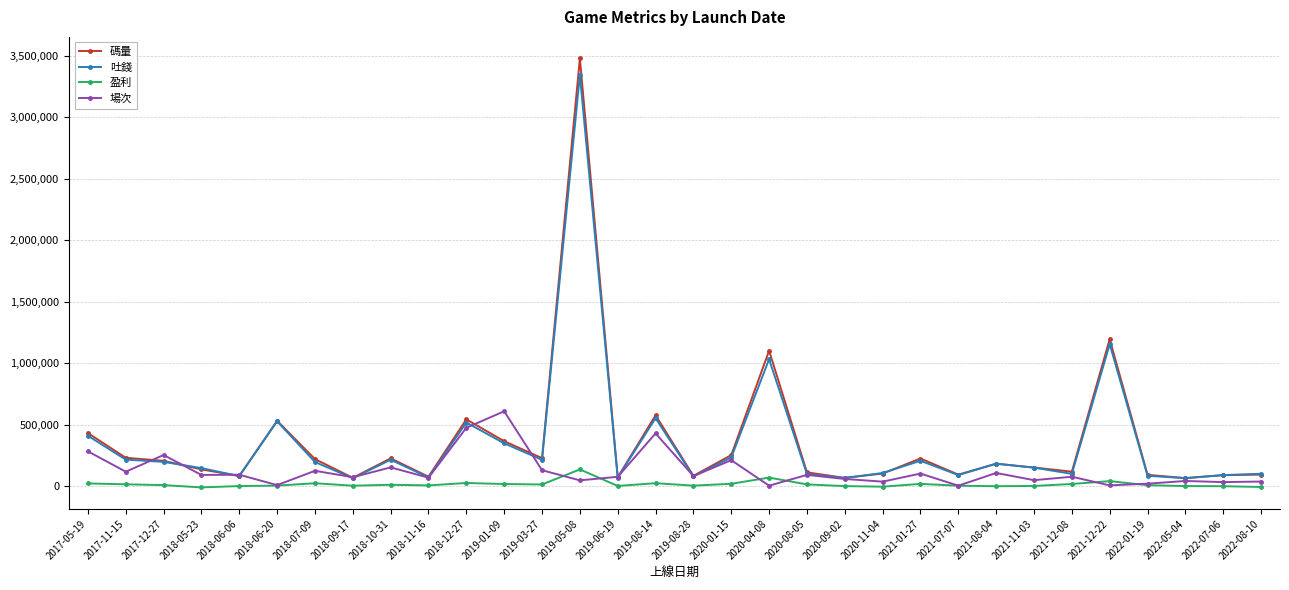

How many data points does each series have?

32